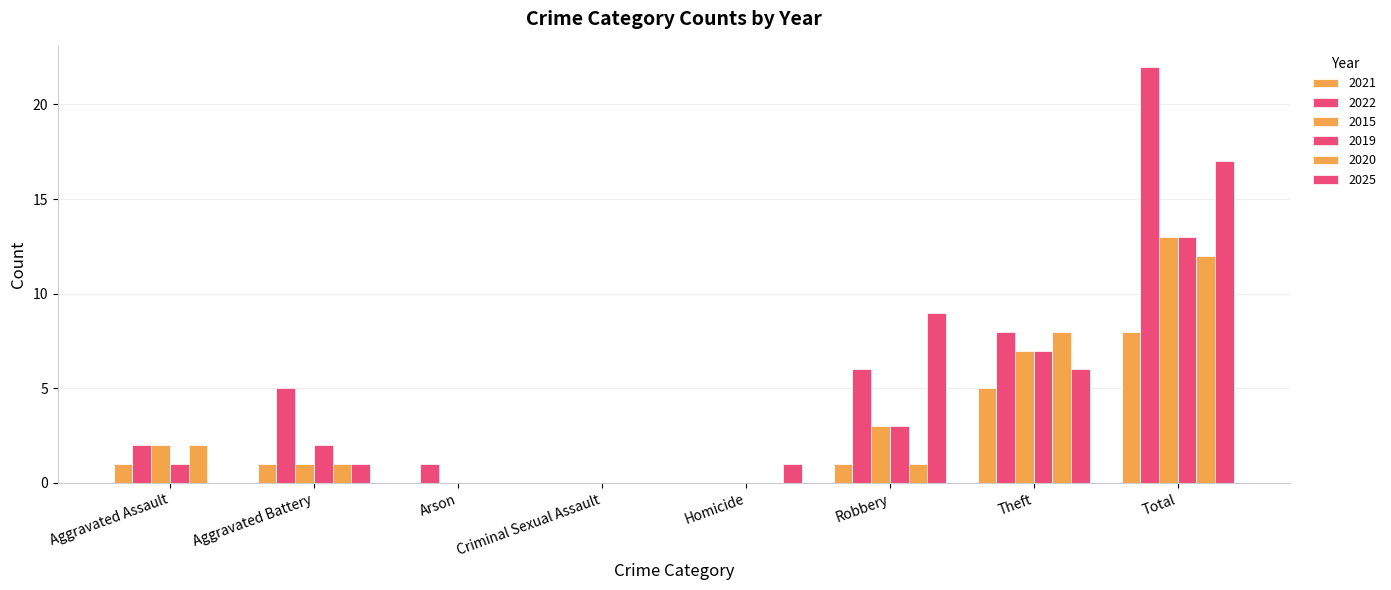

Is the value of 2025 at Aggravated Assault greater than the value of 2022 at Robbery?

No